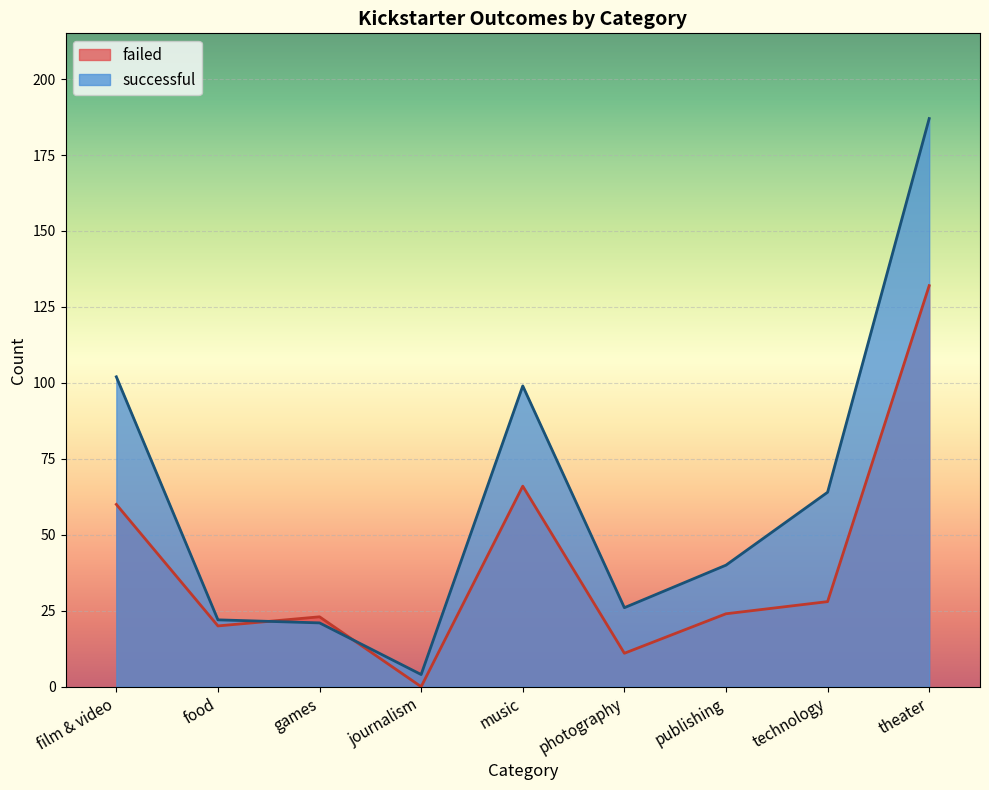

What is the label of the 2nd point from the left?

food